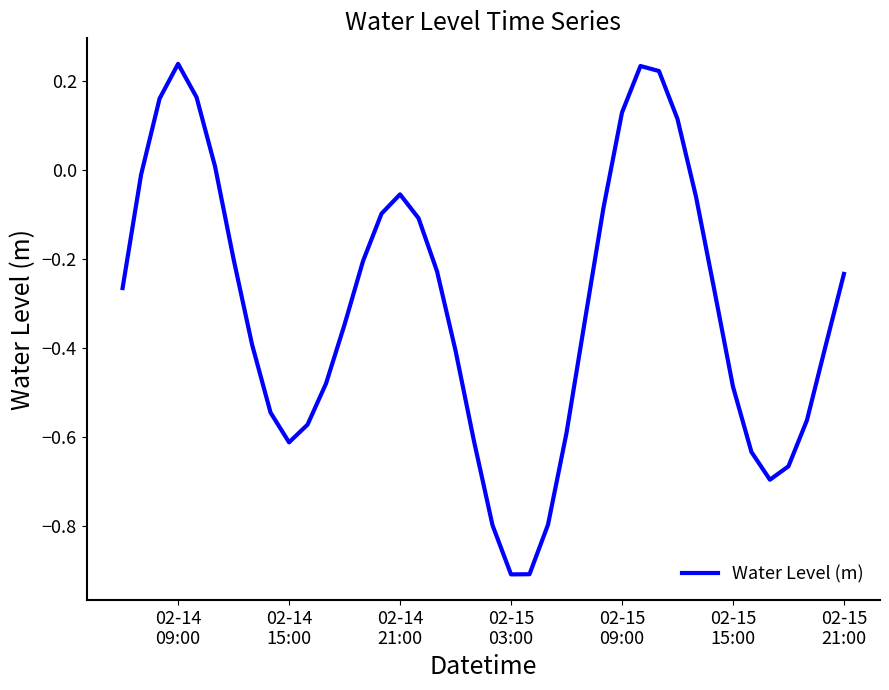

What is the difference between the maximum and minimum values?

1.1